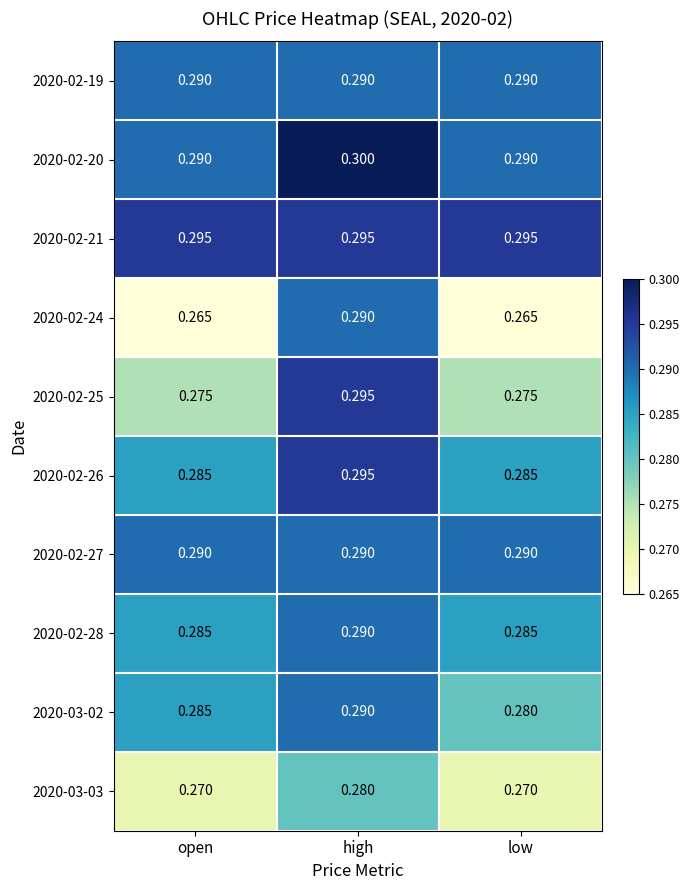

Which category has the highest value in the 2020-02-28 series?

high